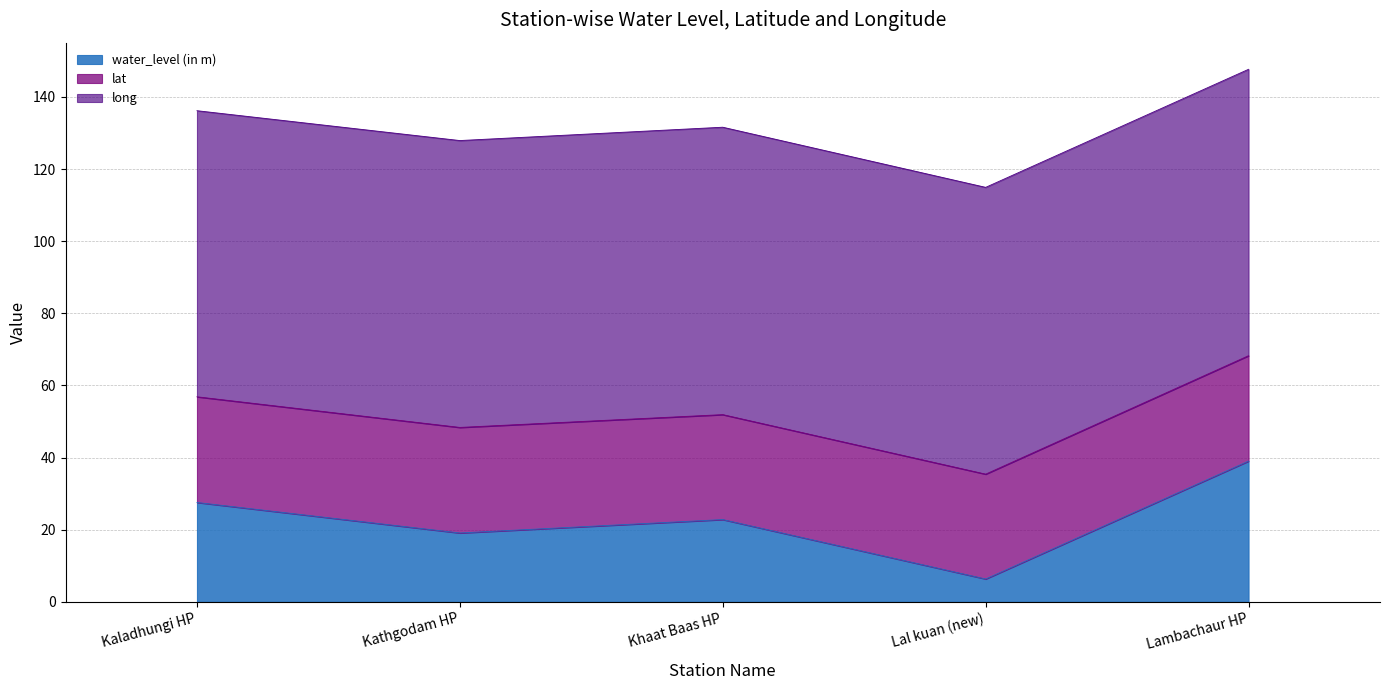

What is the value of the long point at the 5th from the left?

79.4